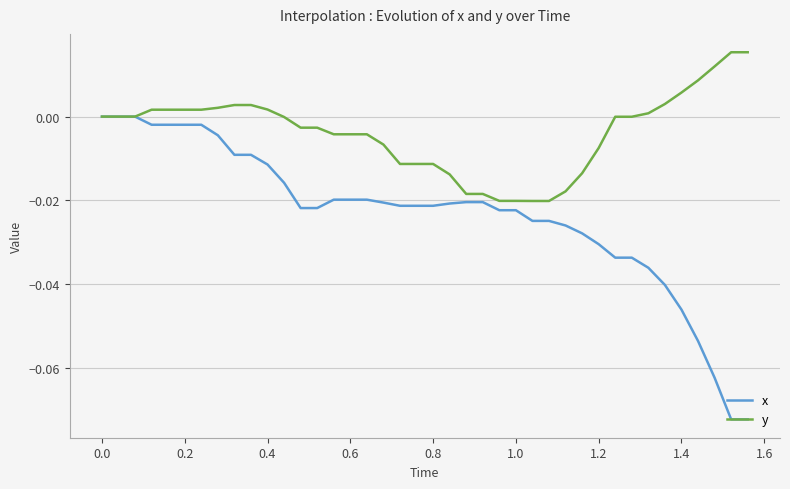

Which series has the largest total across all categories?

y